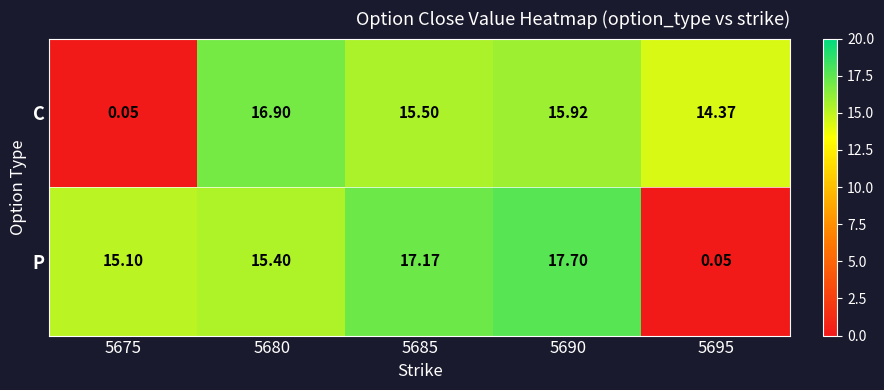

Which series has the widest spread of values?

P